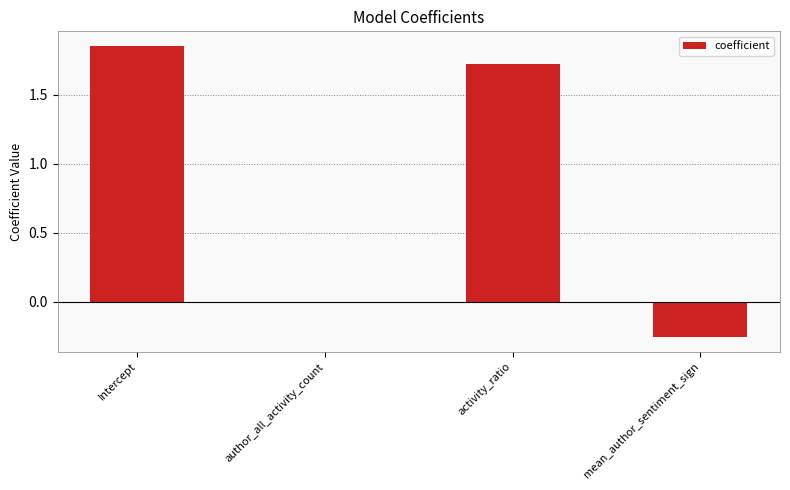

Are the bars horizontal?

No